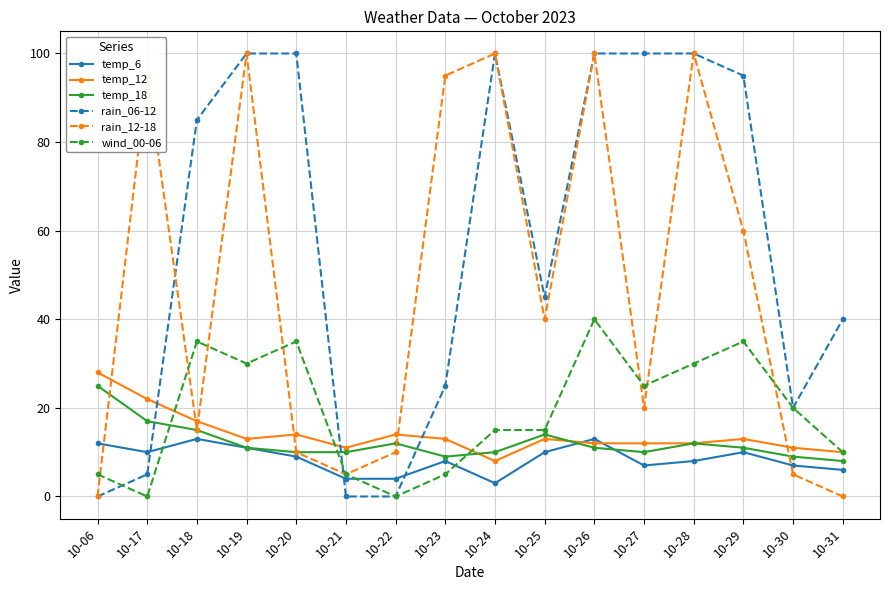

Which series changed the most between 10-20 and 10-23?

rain_12-18